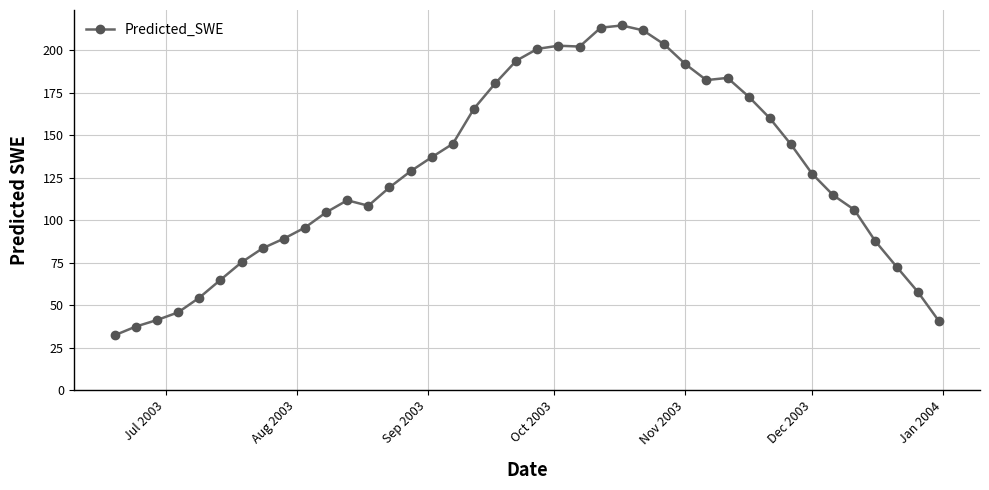

What is the difference between the second highest and second lowest values?

175.9